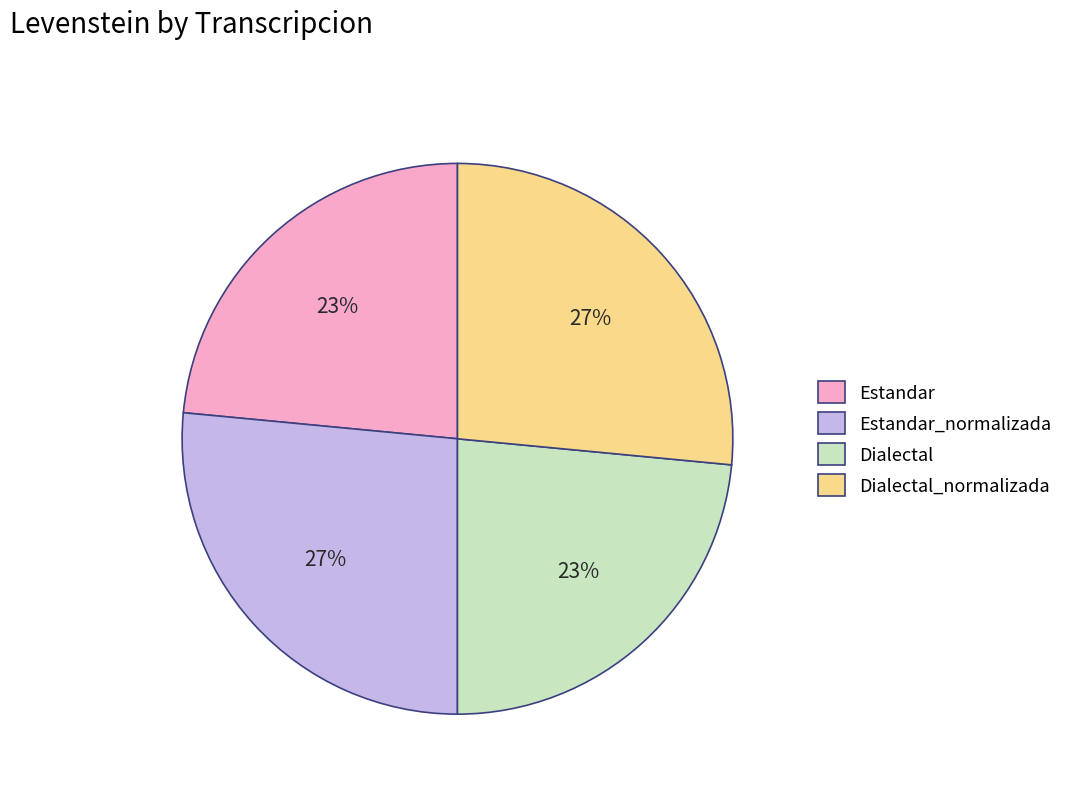

To the nearest percent, what is the average slice percentage?

25%